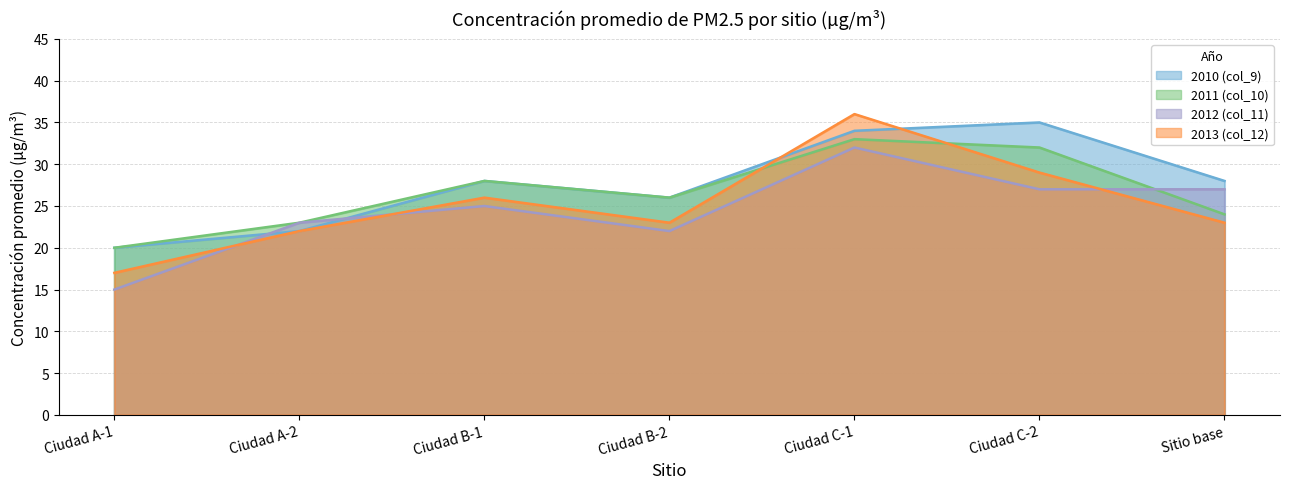

Where does the 2013 (col_12) series first go above 23?

Ciudad B-1